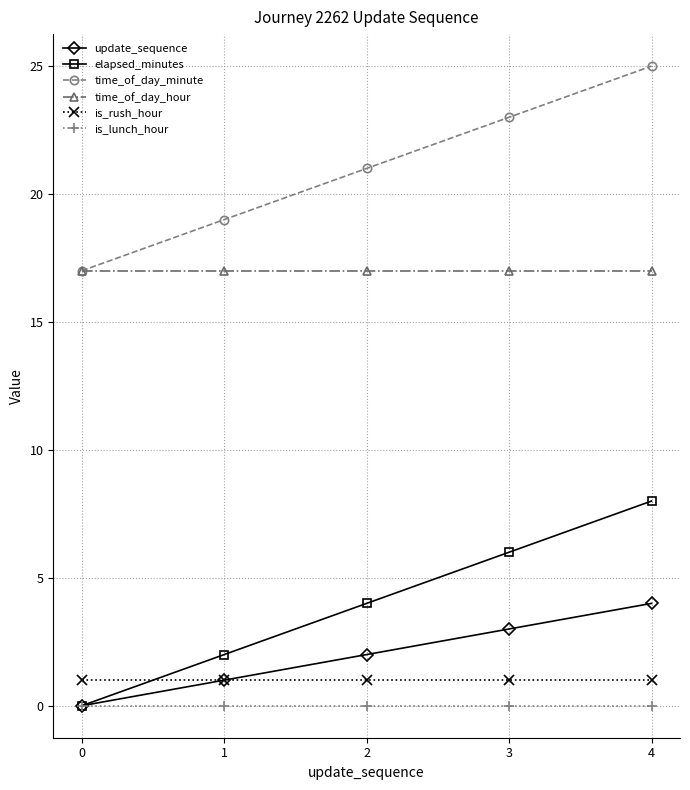

True or false: is_lunch_hour and time_of_day_hour cross at least once.

False